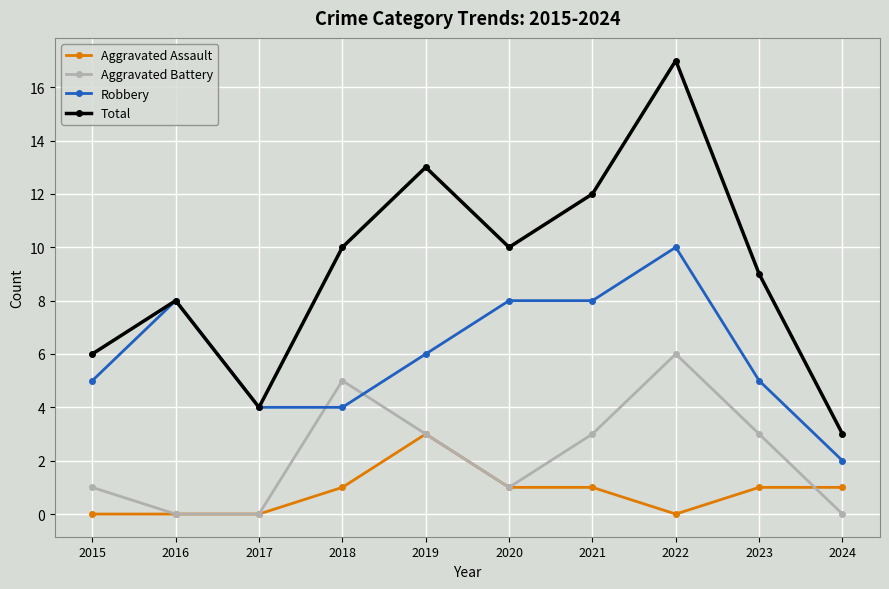

At which category is the sum across all series the highest?

2022